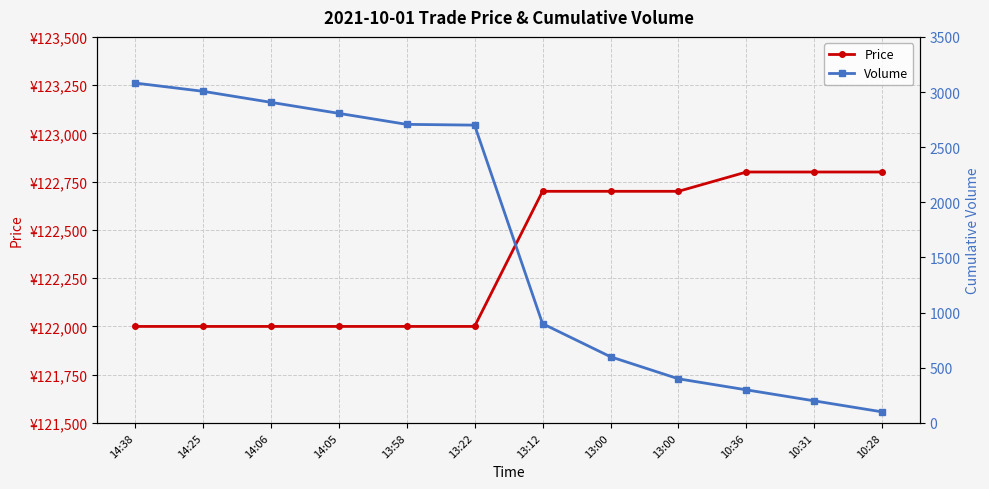

Reading left to right, transcribe all the data shown in this chart.

Price: 122000	122000	122000	122000	122000	122000	122700	122700	122700	122800	122800	122800
Volume: 3082	3007	2907	2807	2707	2700	900	600	400	300	200	100